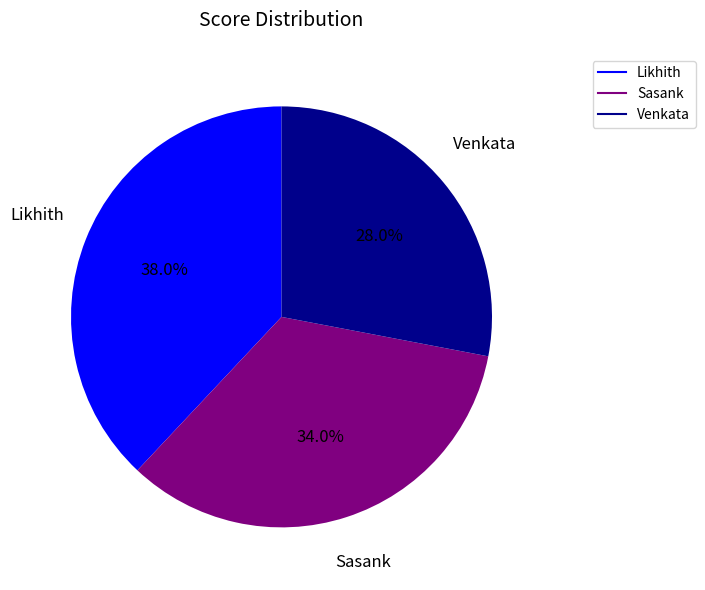

Between Likhith and Venkata, which is larger?

Likhith